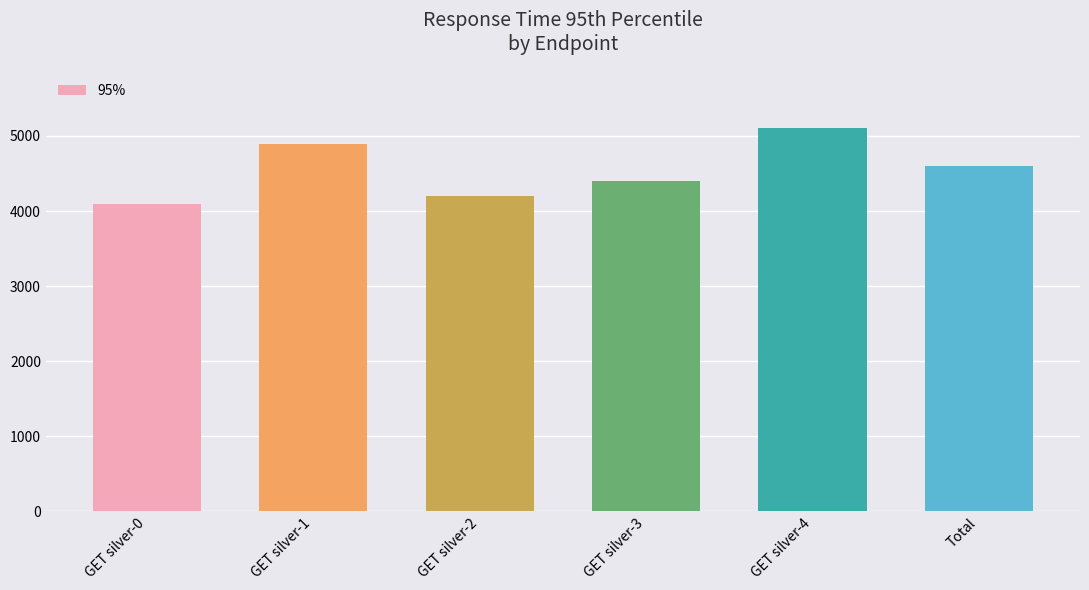

Reading right to left, list all the values displayed in this chart.

4600	5100	4400	4200	4900	4100